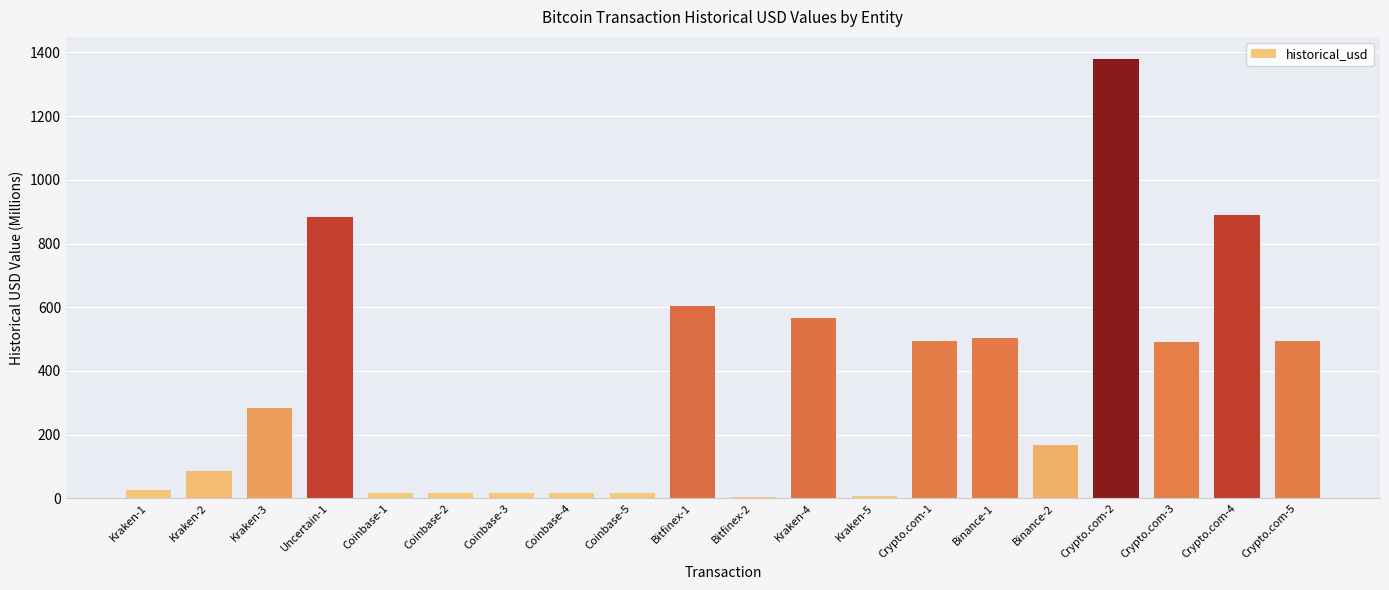

Count the number of data series in this chart.

1